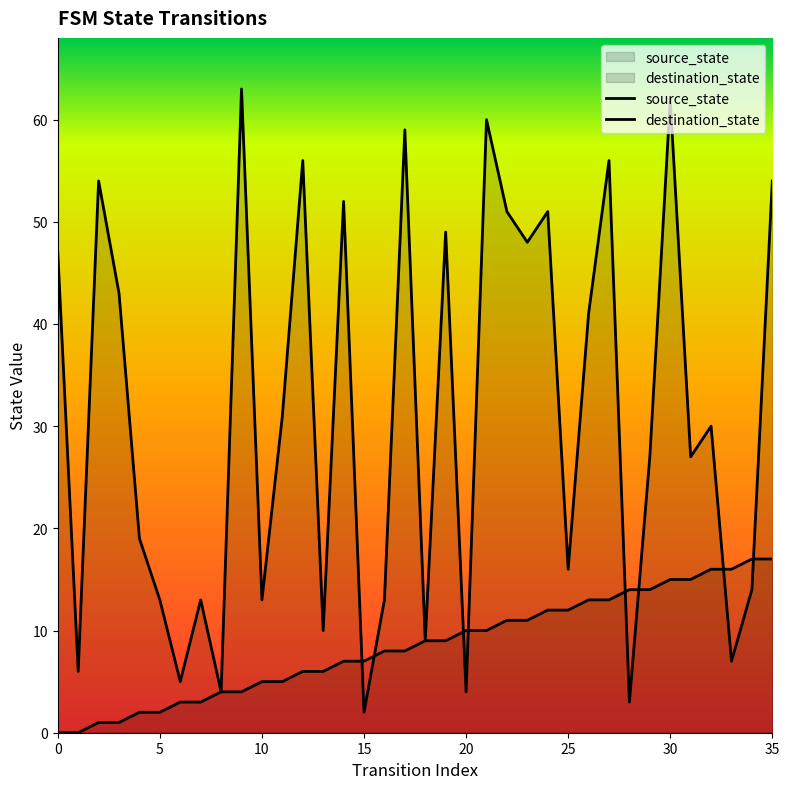

The source_state series shows 0 at 1. True or false?

True